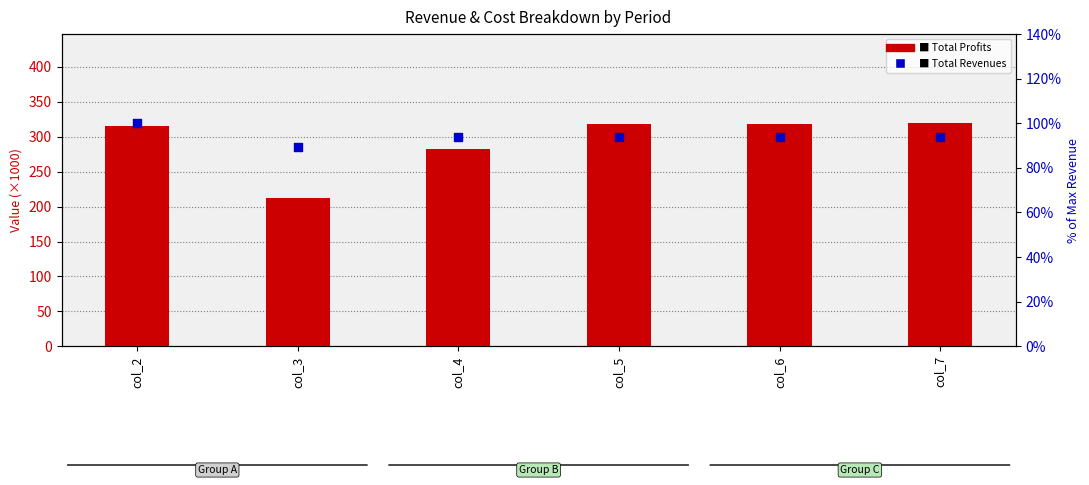

Which series reaches the maximum Y coordinate?

Total Profits